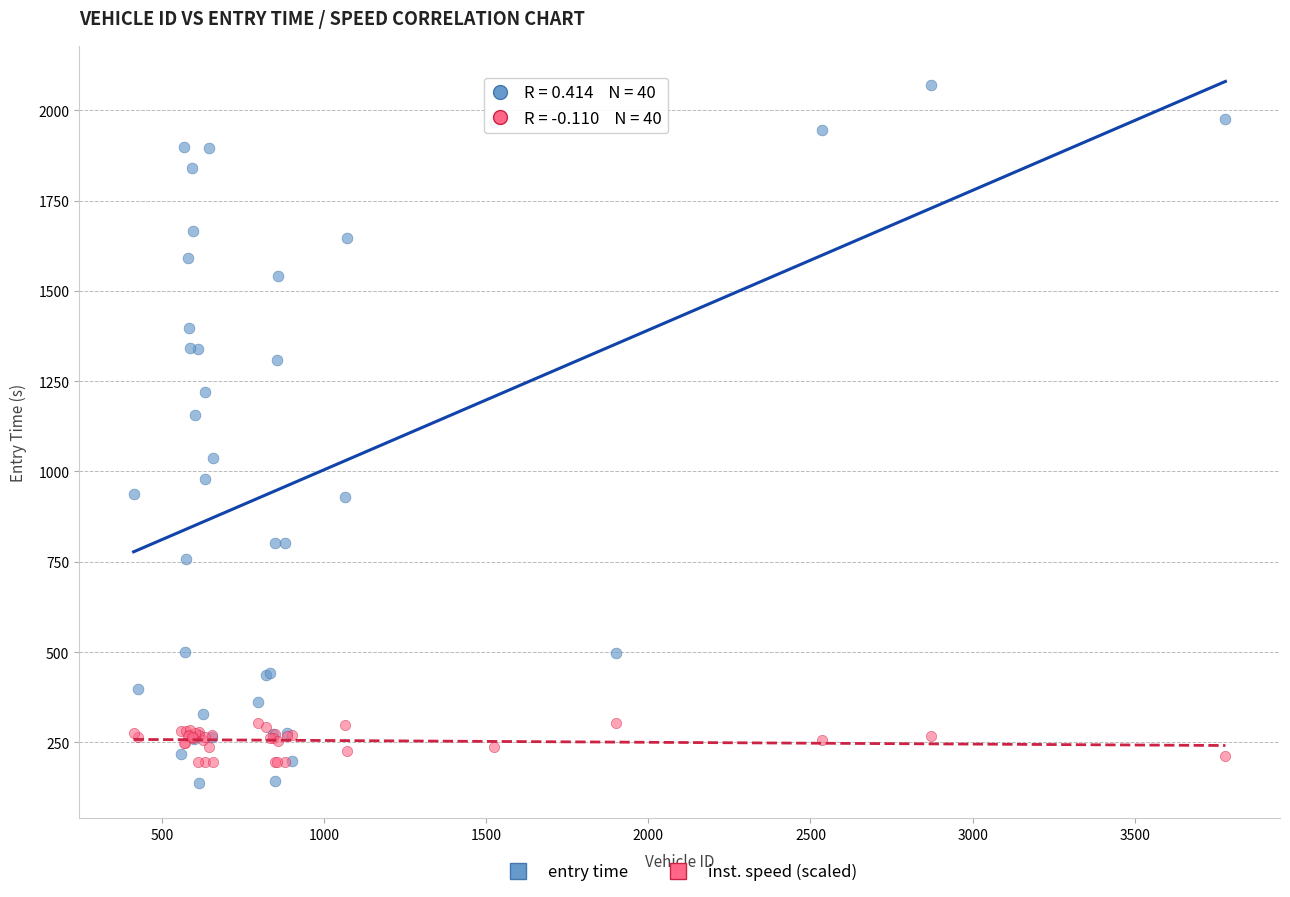

What are all the series names shown in the legend?

entry time, inst. speed (scaled)